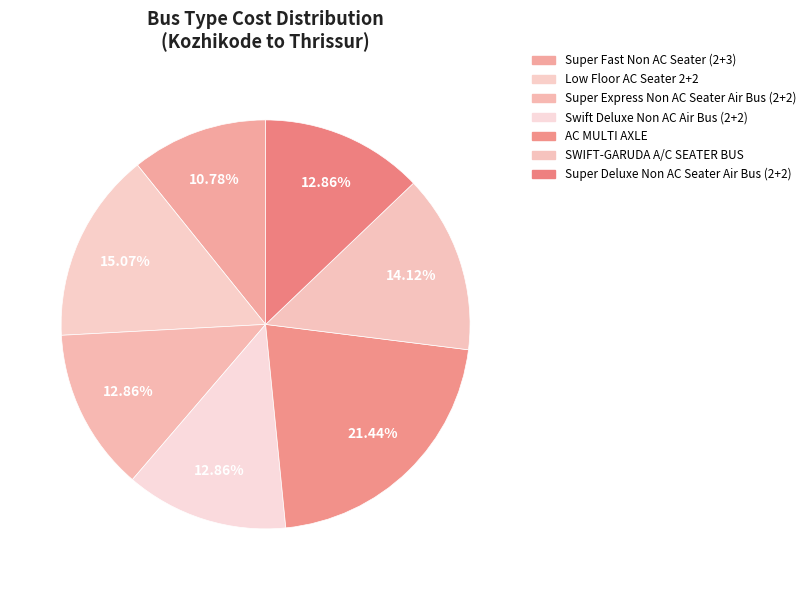

How many segments does this pie chart have?

7